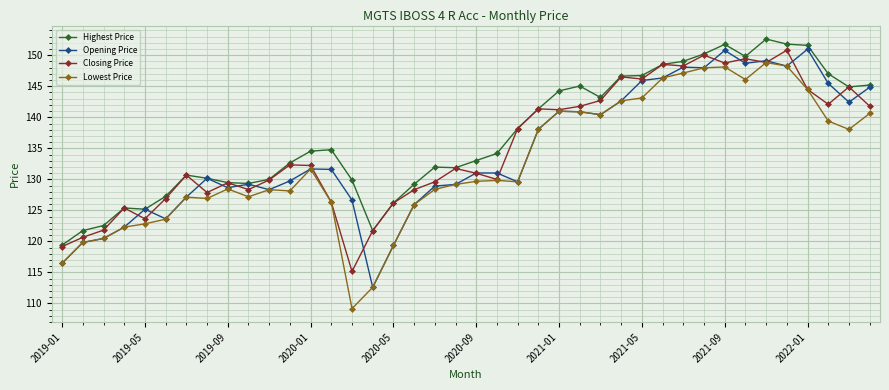

At how many categories does at least one series exceed 118?

40